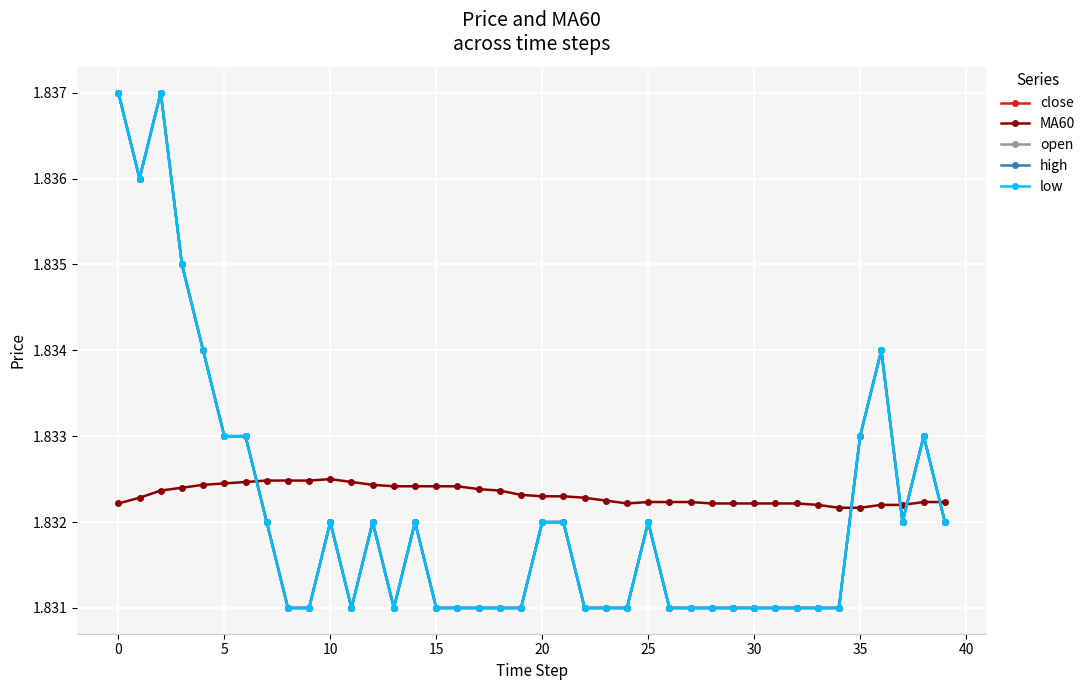

What is the average value of the open series?

1.8